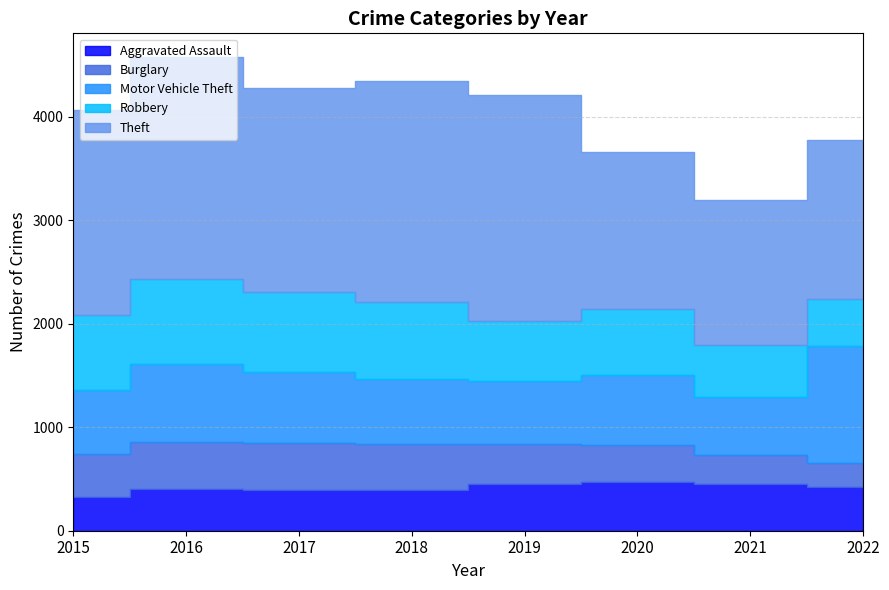

Rank the series by their maximum value, from lowest to highest.

Burglary, Aggravated Assault, Robbery, Motor Vehicle Theft, Theft